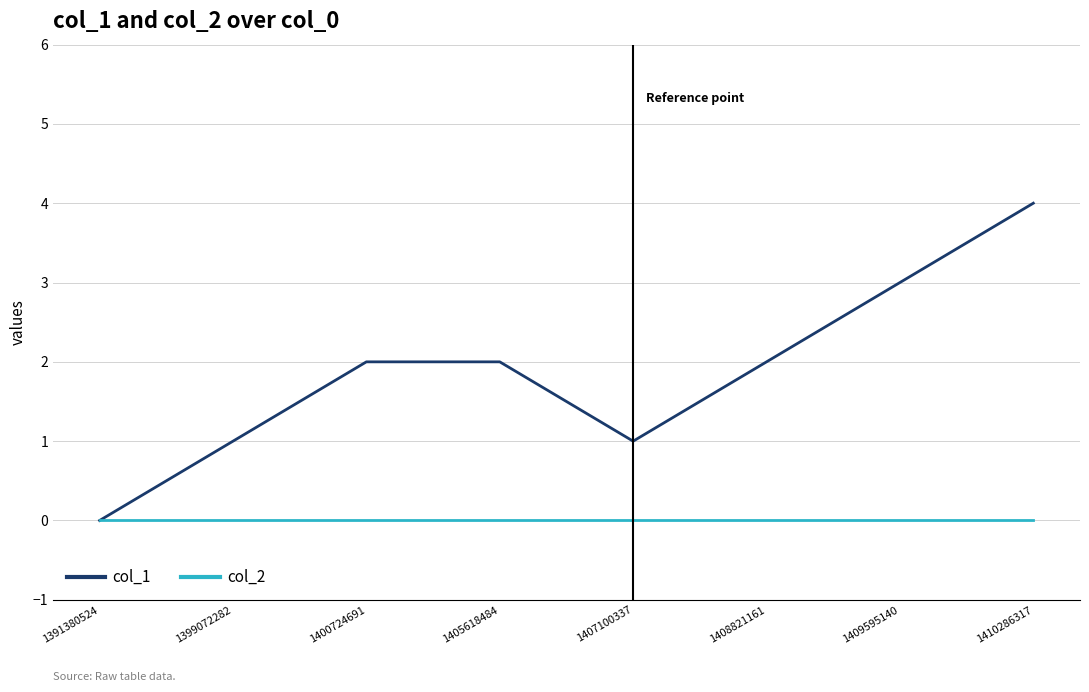

At which category is the sum across all series the highest?

1410286317